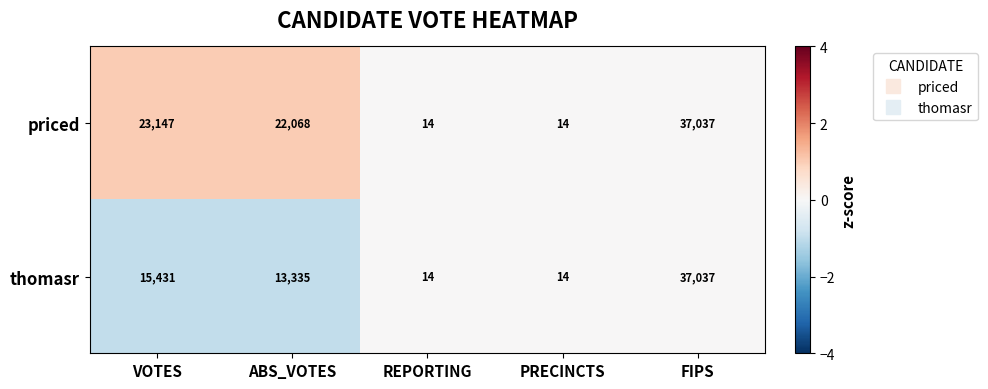

What is the difference between the thomasr values at FIPS and VOTES?

21606